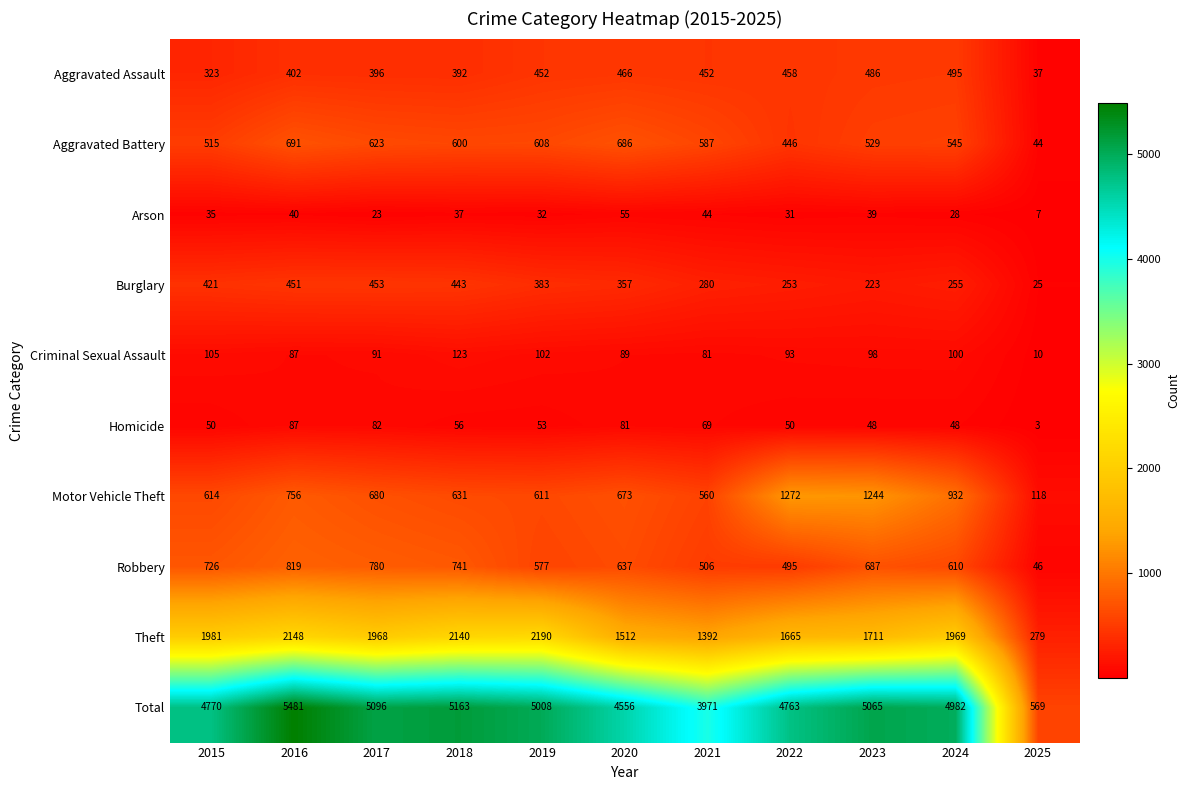

What is the smallest value displayed?

3